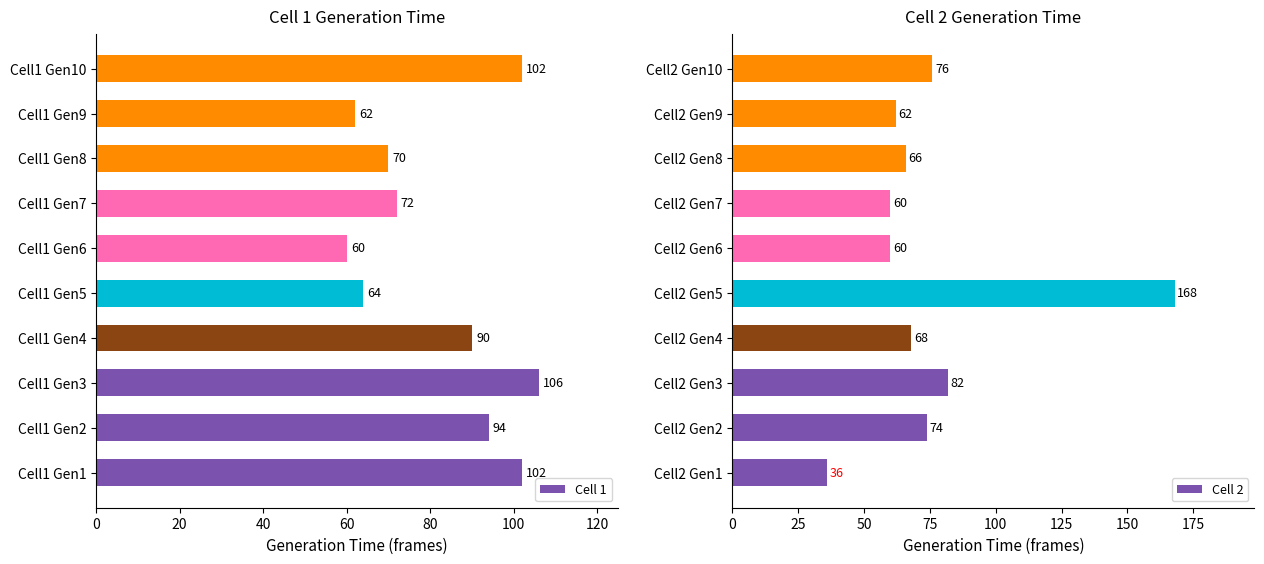

Which series has the largest range (max minus min)?

Cell 2